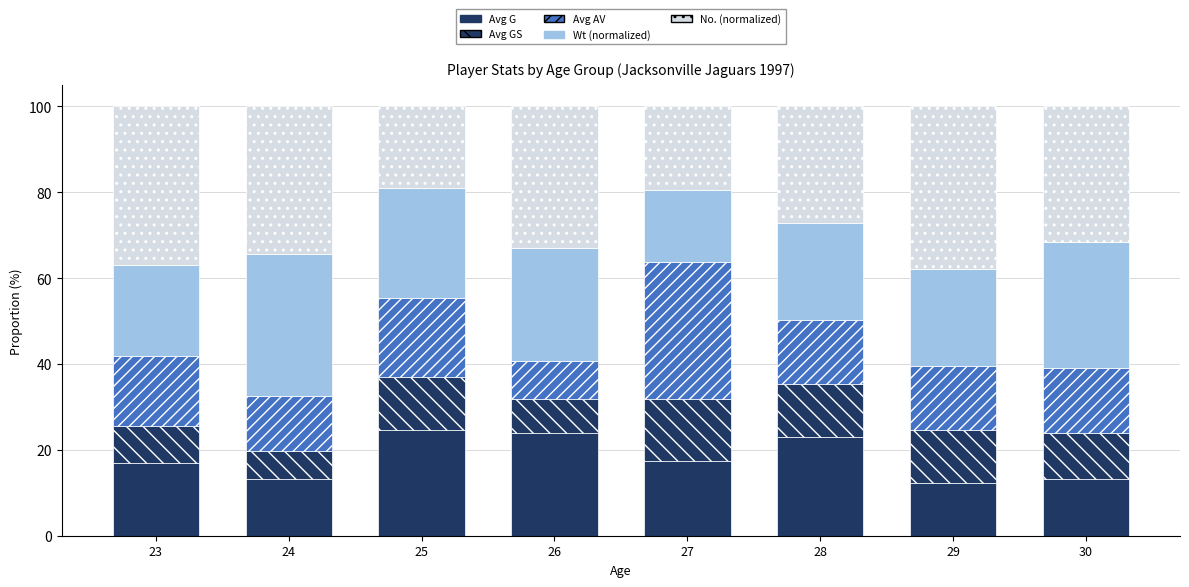

Are the bars horizontal?

No